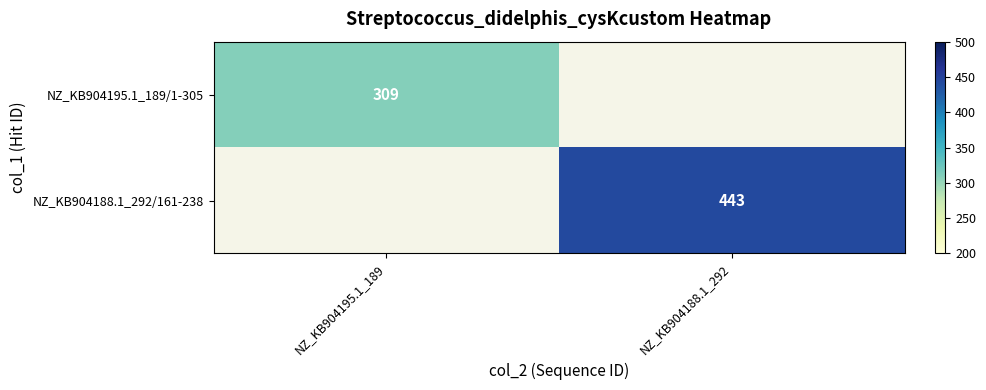

True or false: NZ_KB904188.1_292/161-238 has a value of 443 at NZ_KB904188.1_292.

True